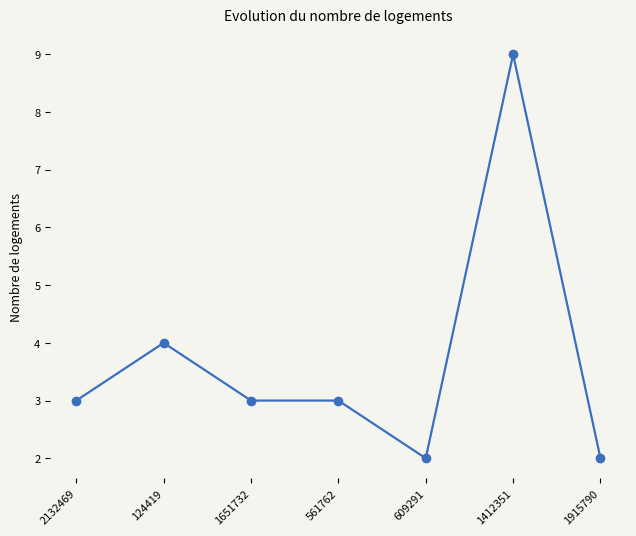

Where is the data nearest to the value 5?

124419